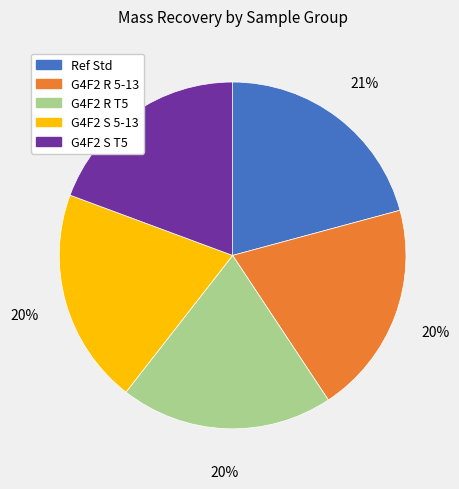

To the nearest percent, what portion does G4F2 S T5 represent?

19%